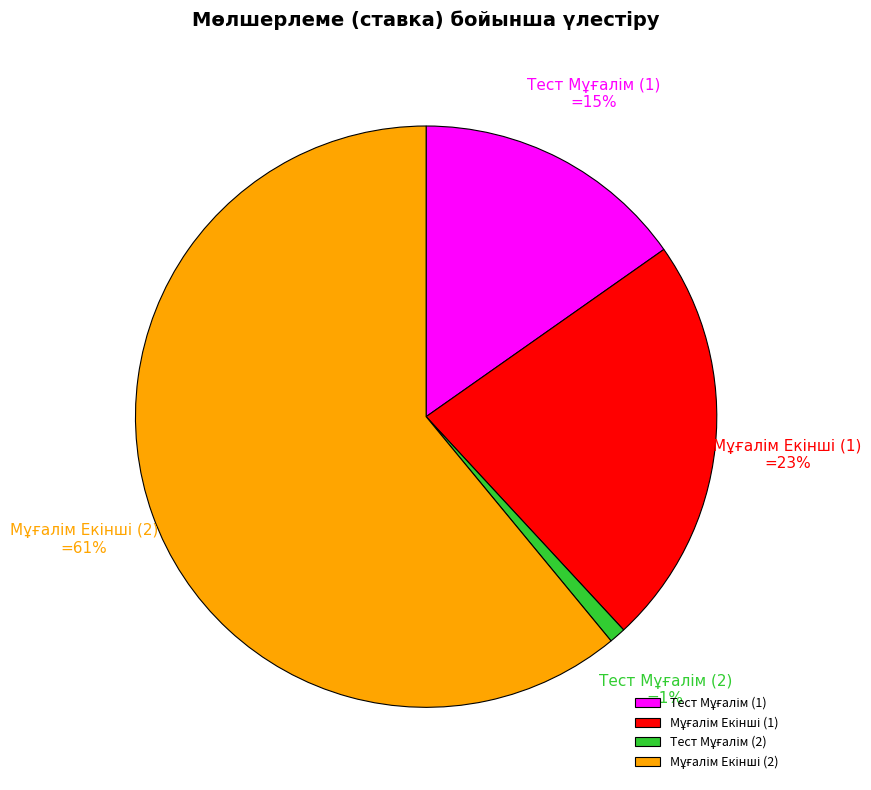

To the nearest percent, what is the difference between the largest and smallest slice percentages?

60%